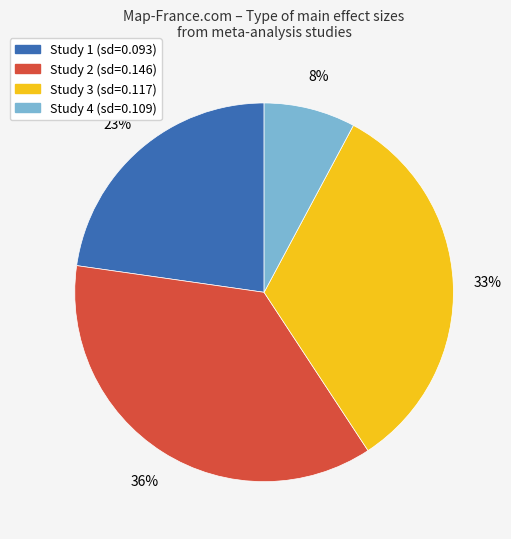

The Study 1 (sd=0.093) slice represents 9% of the pie. True or false?

False